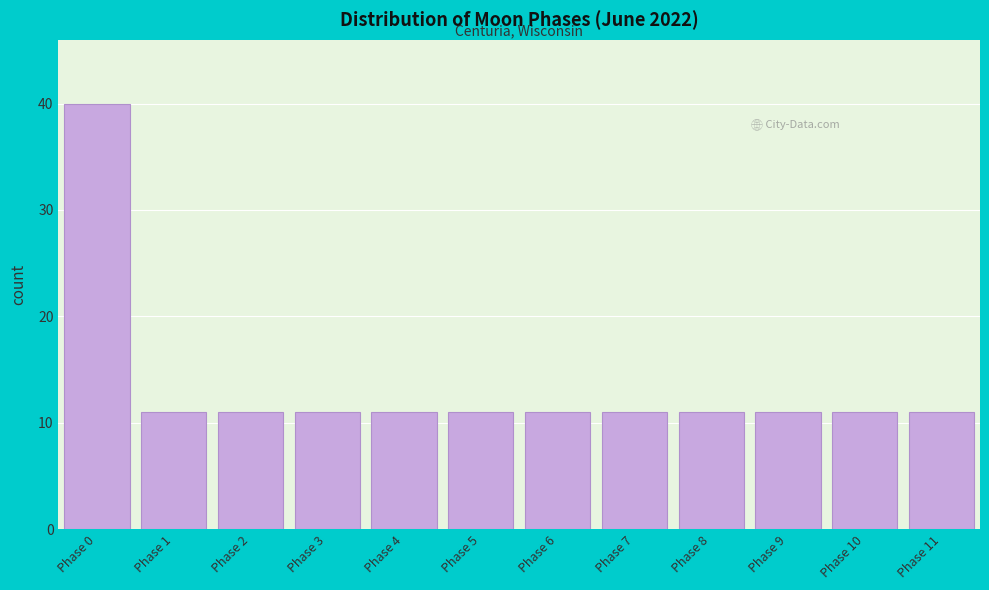

Reading left to right, transcribe all the data shown in this chart.

Phase 0=40	Phase 1=11	Phase 2=11	Phase 3=11	Phase 4=11	Phase 5=11	Phase 6=11	Phase 7=11	Phase 8=11	Phase 9=11	Phase 10=11	Phase 11=11